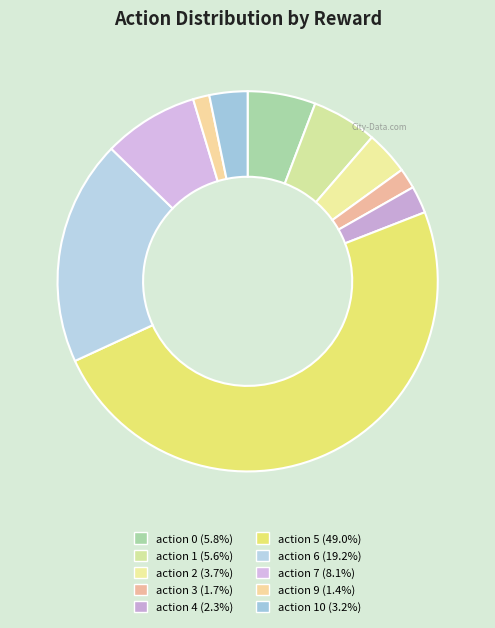

How many segments does this pie chart have?

10